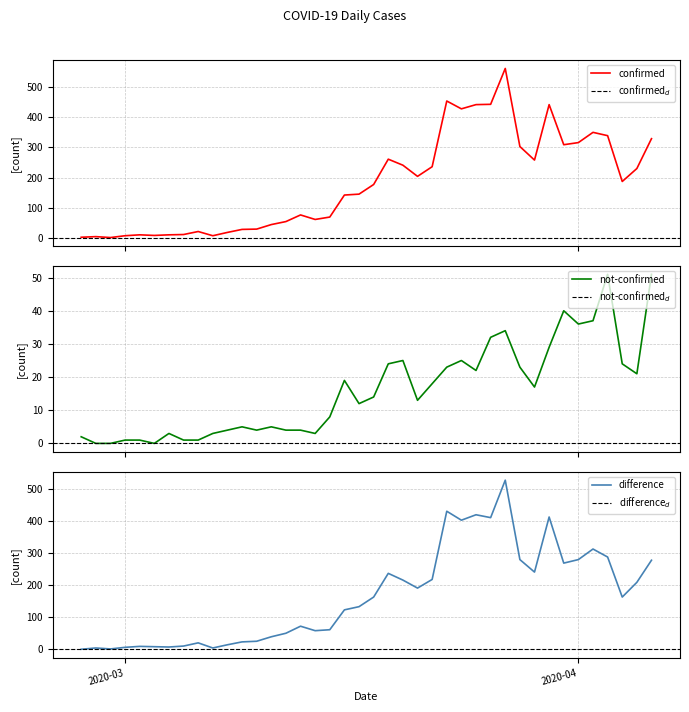

True or false: confirmed and not-confirmed intersect in this chart.

False